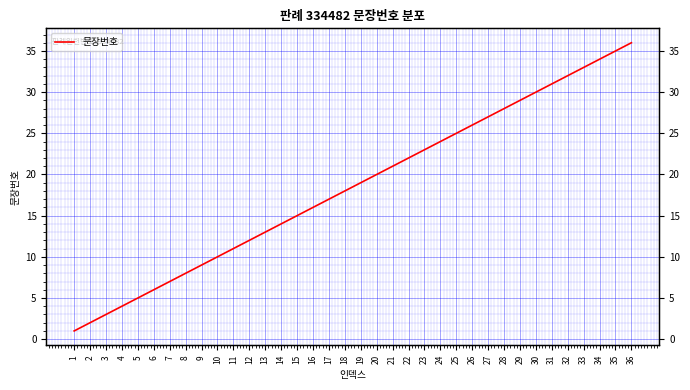

Reading left to right, transcribe all the data shown in this chart.

1	2	3	4	5	6	7	8	9	10	11	12	13	14	15	16	17	18	19	20	21	22	23	24	25	26	27	28	29	30	31	32	33	34	35	36